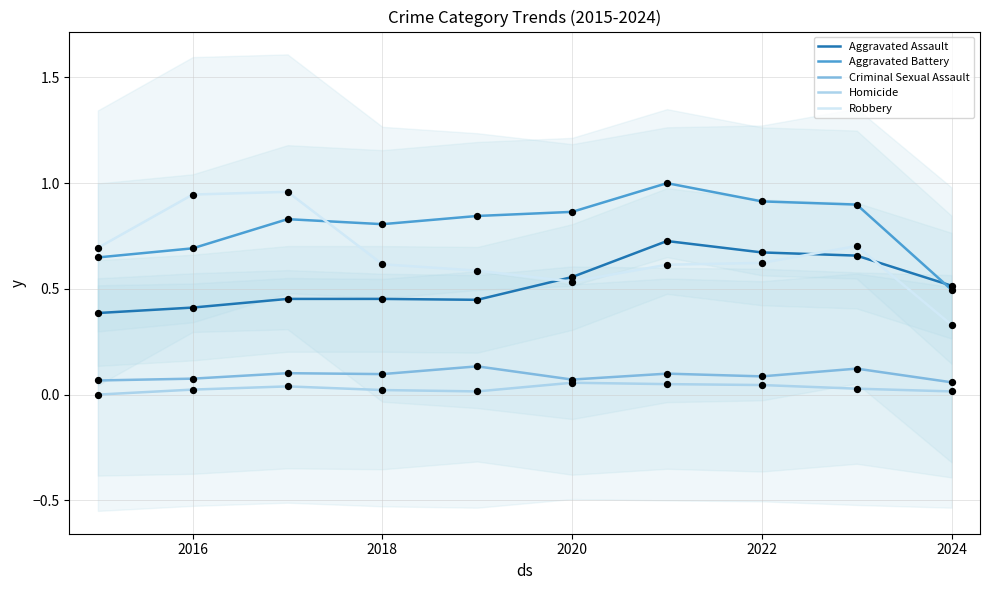

Which series has the widest spread of Y values?

Robbery